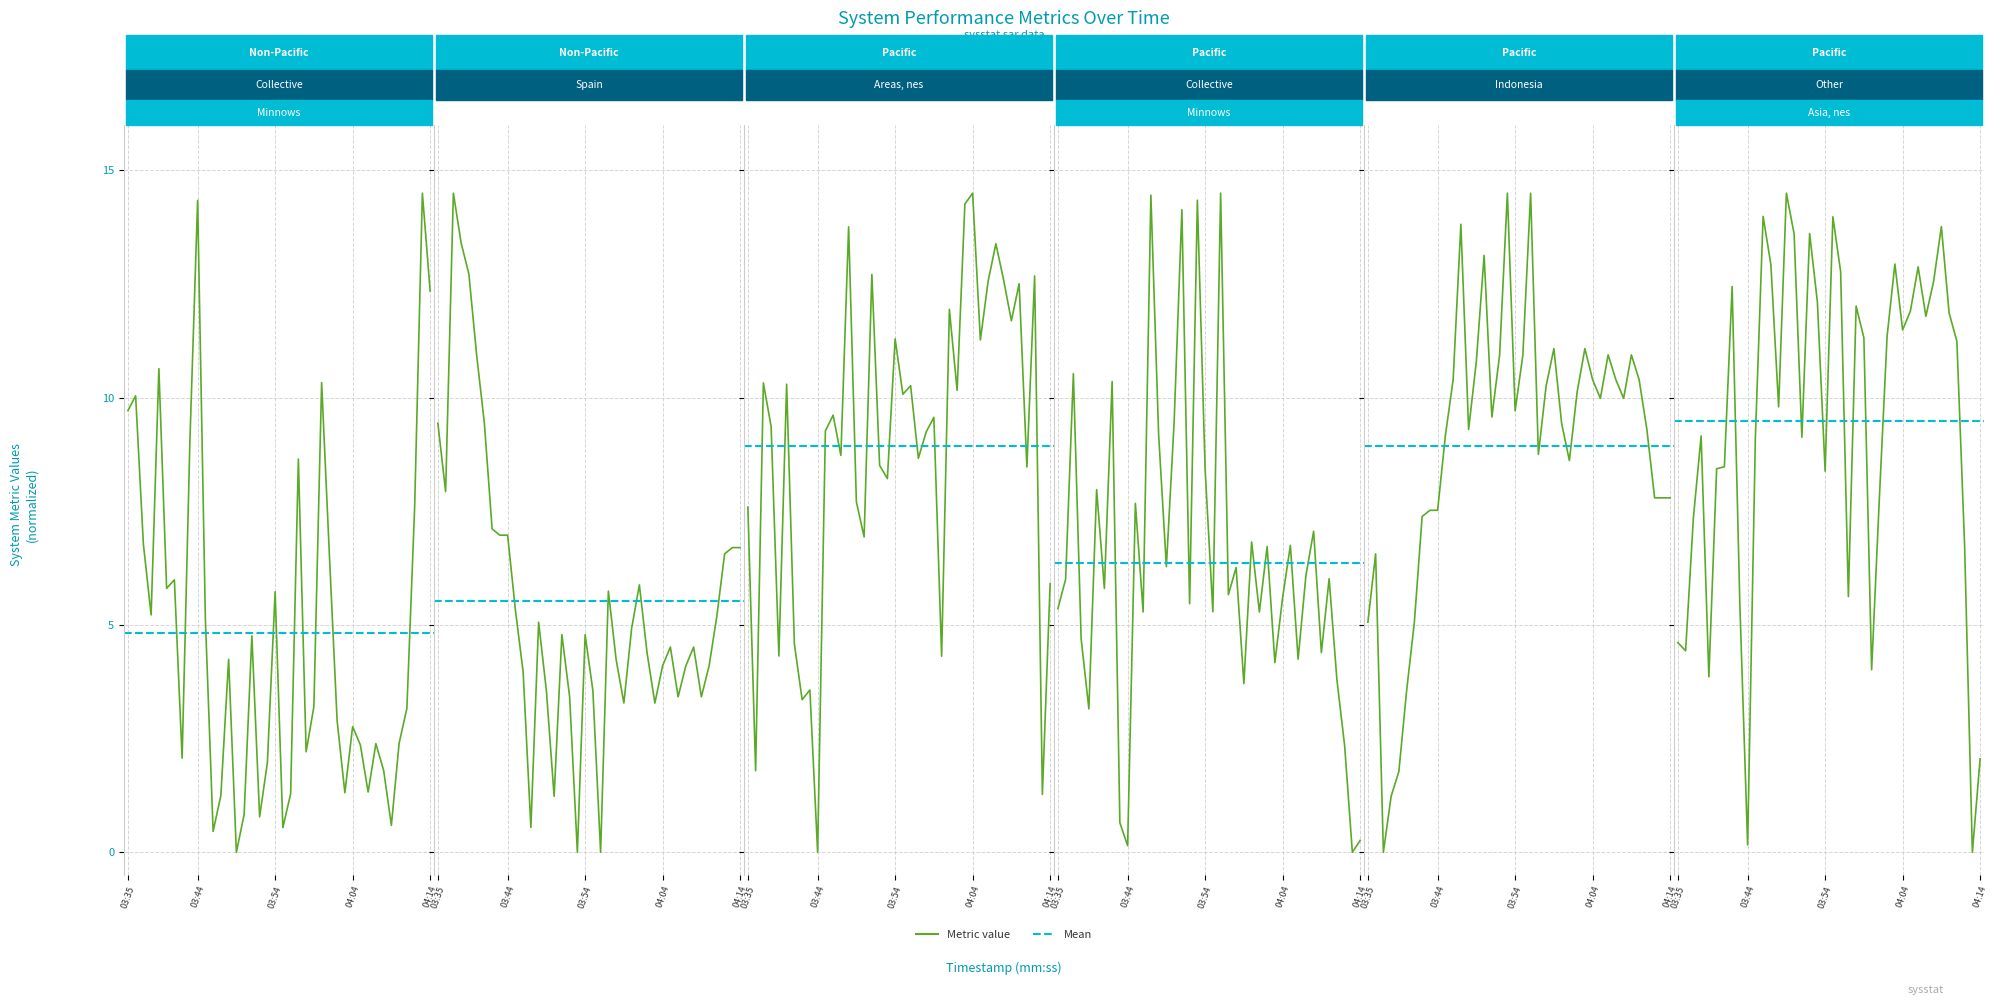

What position from the left is 04:04?

4